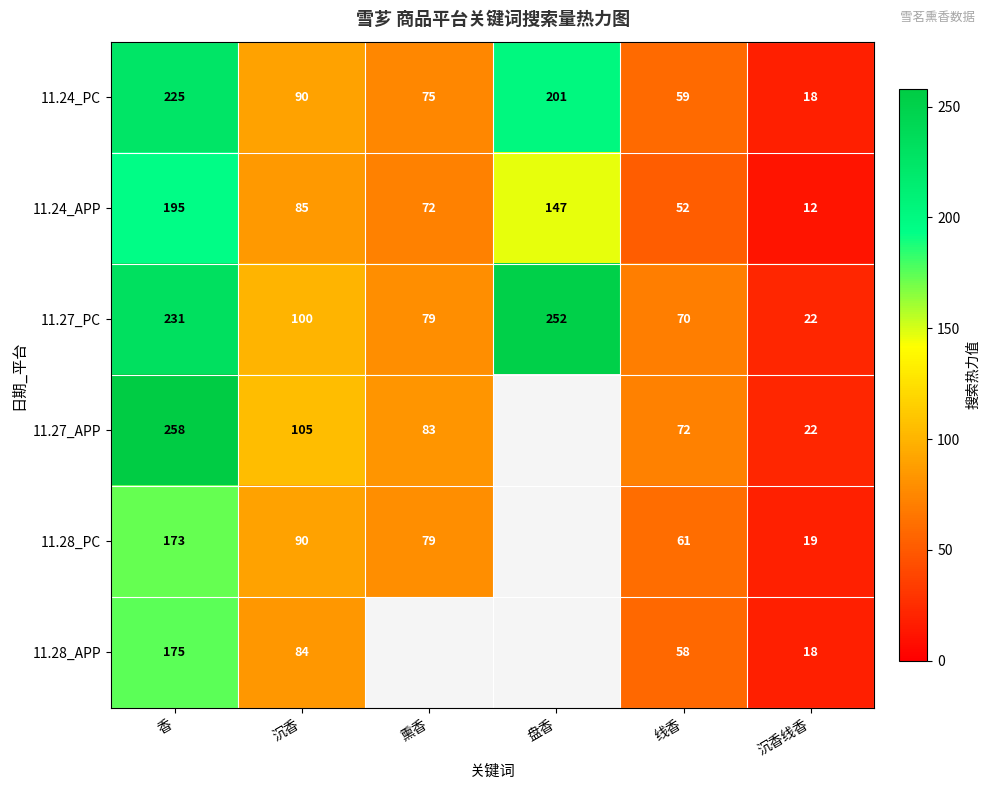

Where does the 11.27_PC series first go above 100?

香